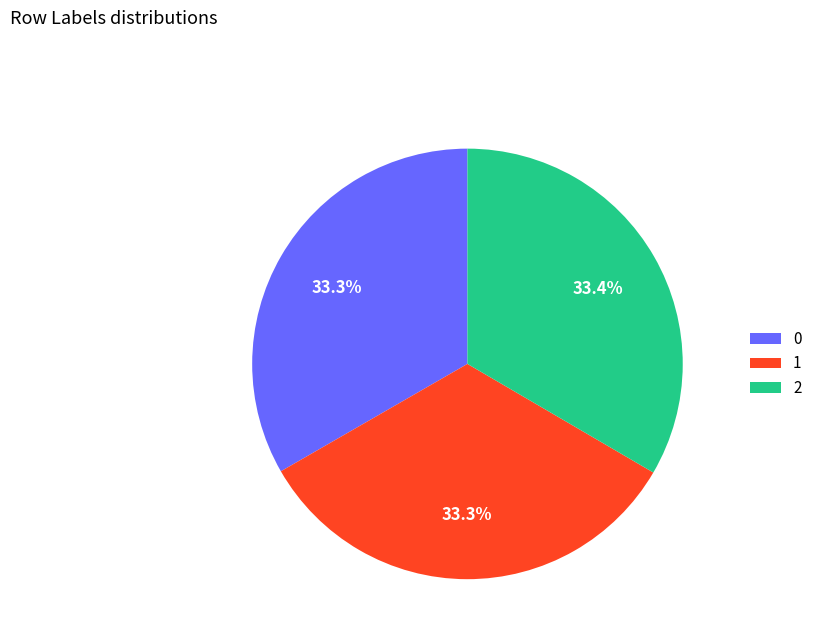

Combined, do 2 and 1 account for over 50%?

Yes